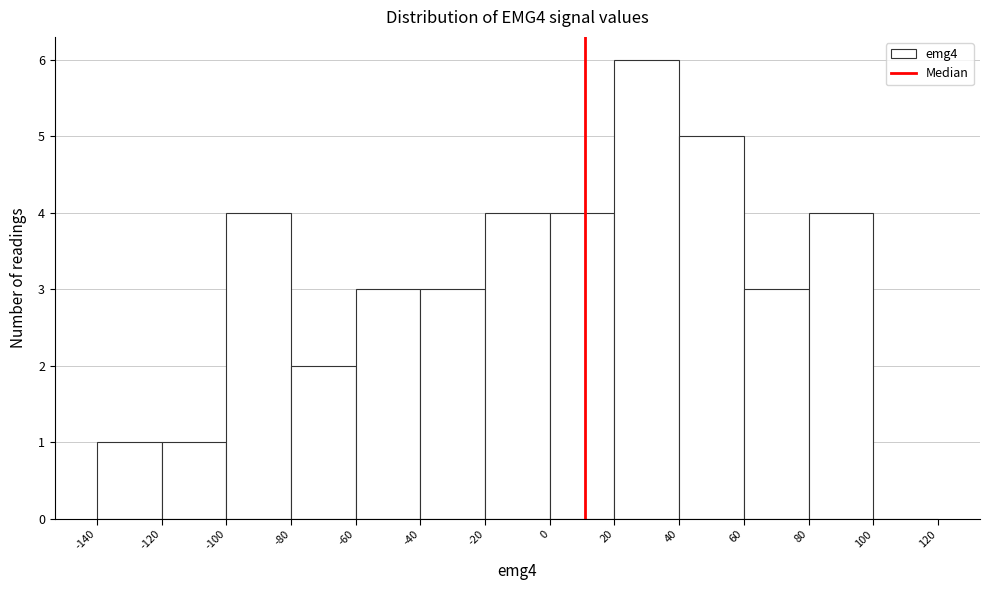

Reading left to right, list every bar in this chart as the range it spans on the x-axis followed by its height. The values are not printed on the chart, so give them approximately, as read against the axis.

-140 to -120: 1
-120 to -100: 1
-100 to -80: 4
-80 to -60: 2
-60 to -40: 3
-40 to -20: 3
-20 to 0: 4
0 to 20: 4
20 to 40: 6
40 to 60: 5
60 to 80: 3
80 to 100: 4
100 to 120: 0